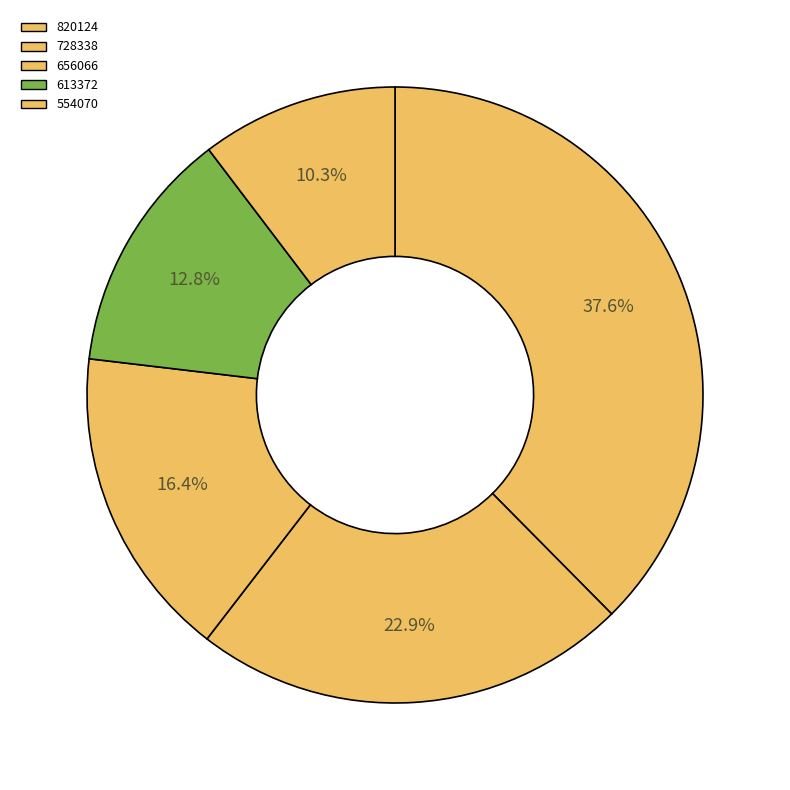

To the nearest percent, what is the average slice percentage?

20%